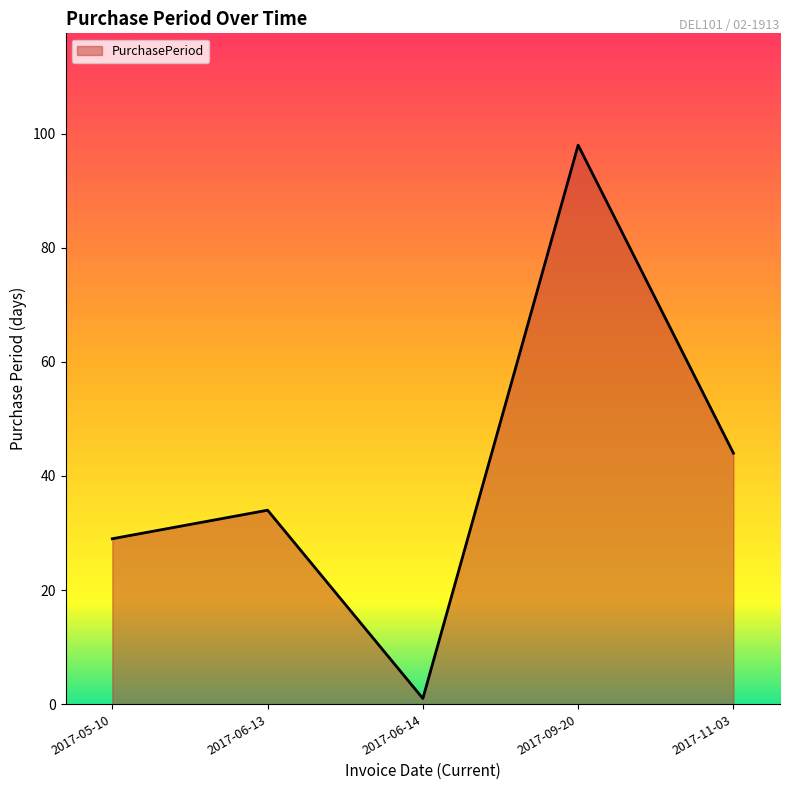

Reading left to right, what are all the values shown in this chart?

2017-05-10=29	2017-06-13=34	2017-06-14=1	2017-09-20=98	2017-11-03=44